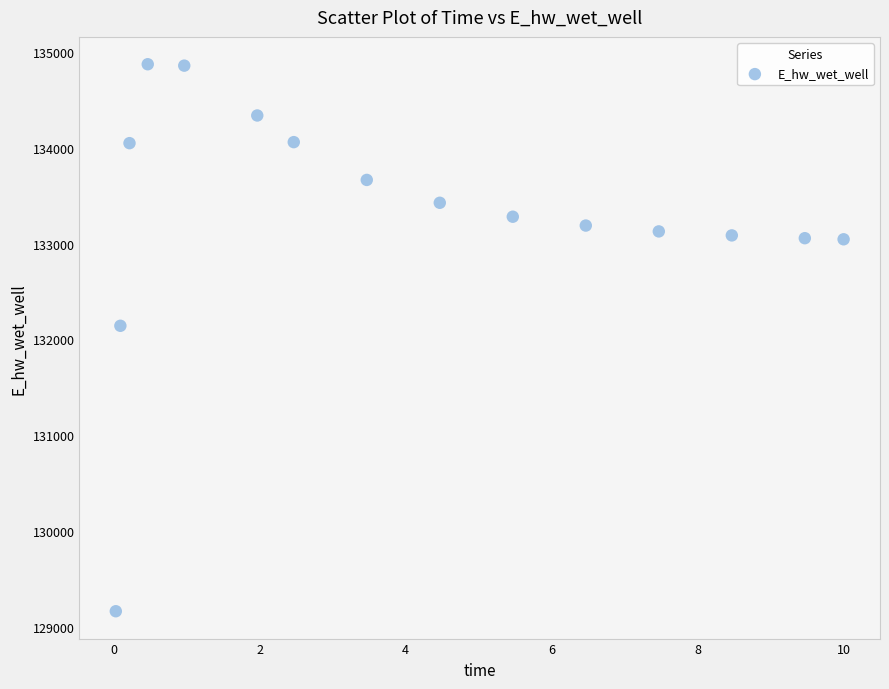

What Y value in the scatter plot is closest to 132018?

132142.8